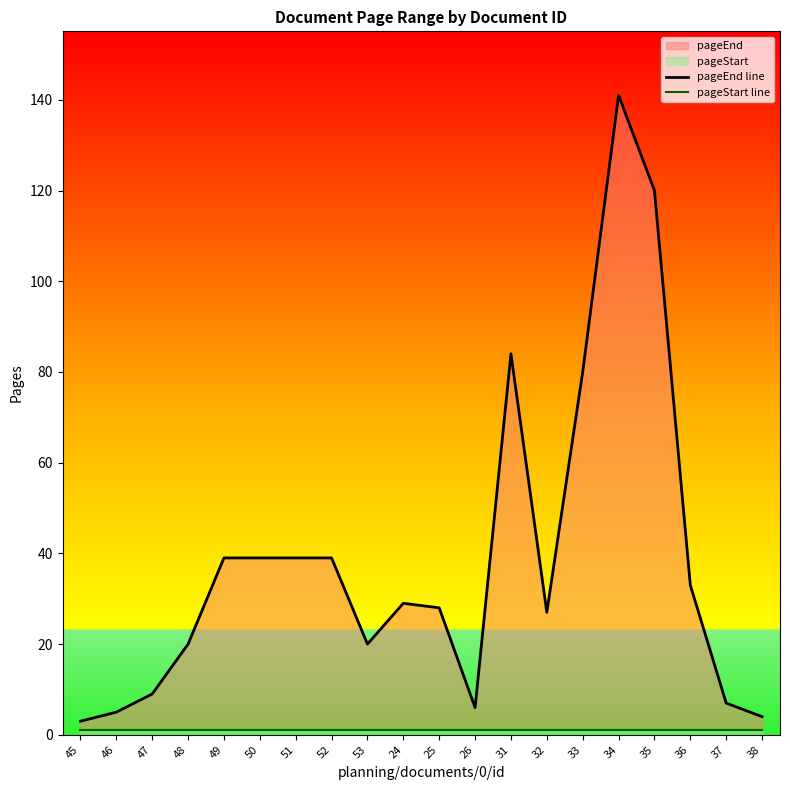

Rank the series by their maximum value, from highest to lowest.

pageEnd line, pageStart line